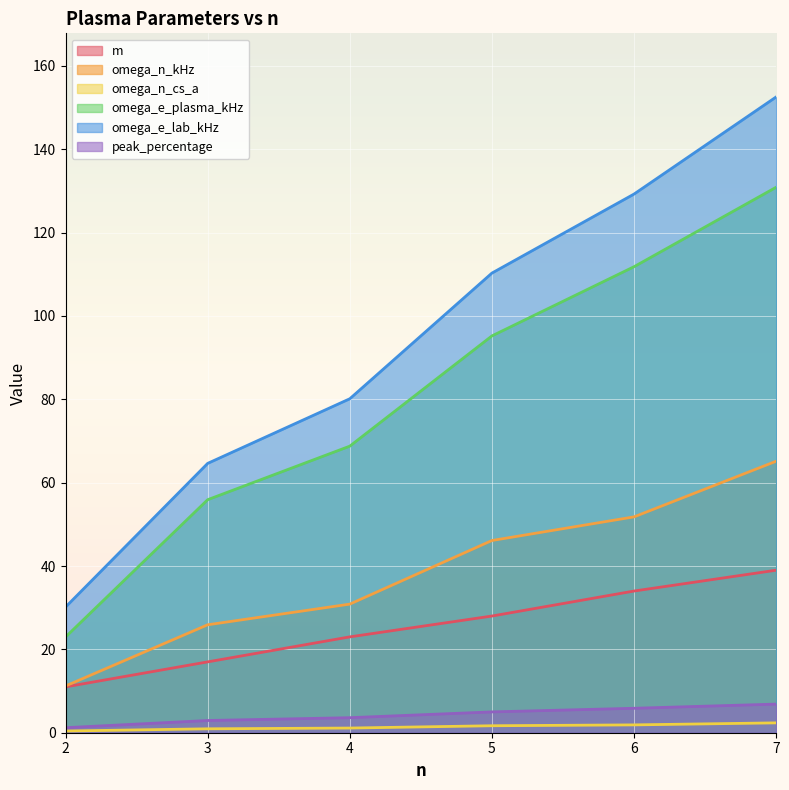

Reading left to right, what are all the values shown in this chart?

m: 11.0	17.0	23.0	28.0	34.0	39.0
omega_n_kHz: 11.2	25.9	30.9	46.1	51.8	65.2
omega_n_cs_a: 0.4	0.9	1.1	1.7	1.9	2.4
omega_e_plasma_kHz: 23.0	55.9	68.8	95.2	111.8	130.9
omega_e_lab_kHz: 30.2	64.6	80.1	110.3	129.3	152.6
peak_percentage: 1.2	2.9	3.6	5.0	5.9	6.9